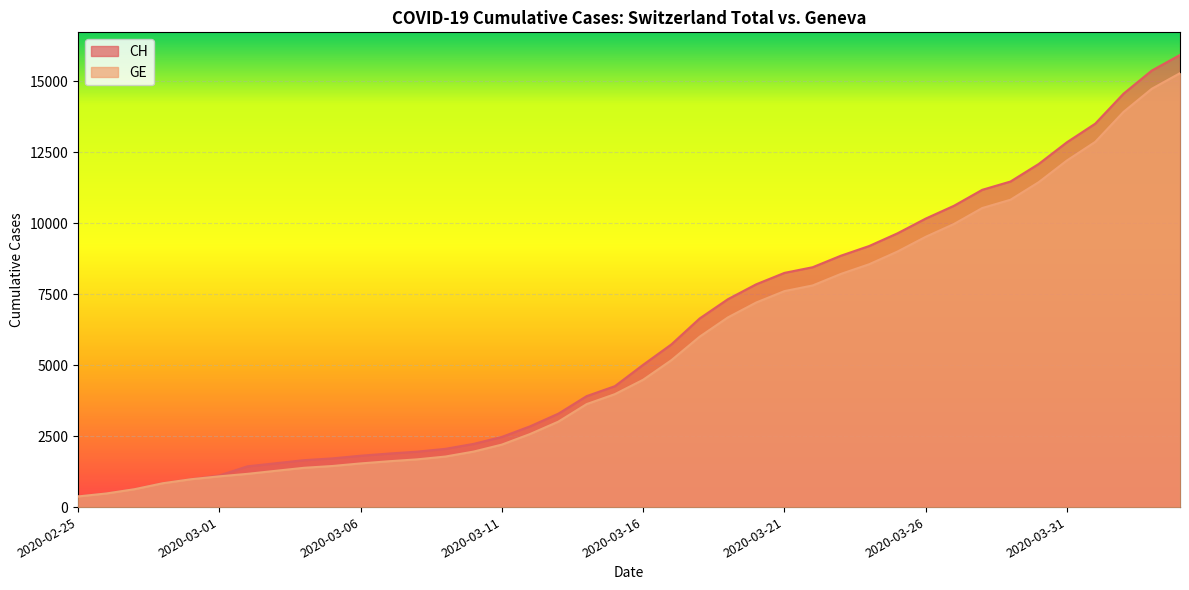

What is the difference between the GE values at 2020-03-18 and 2020-03-27?

3969